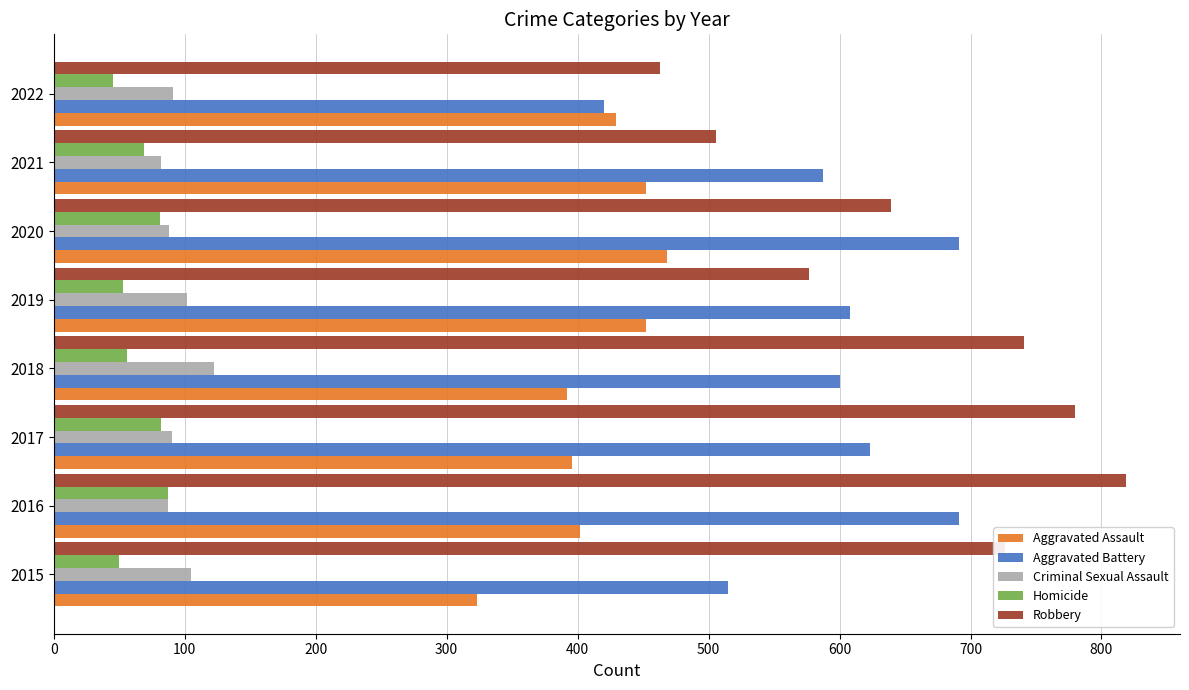

What is the sum of all Robbery values?

5251